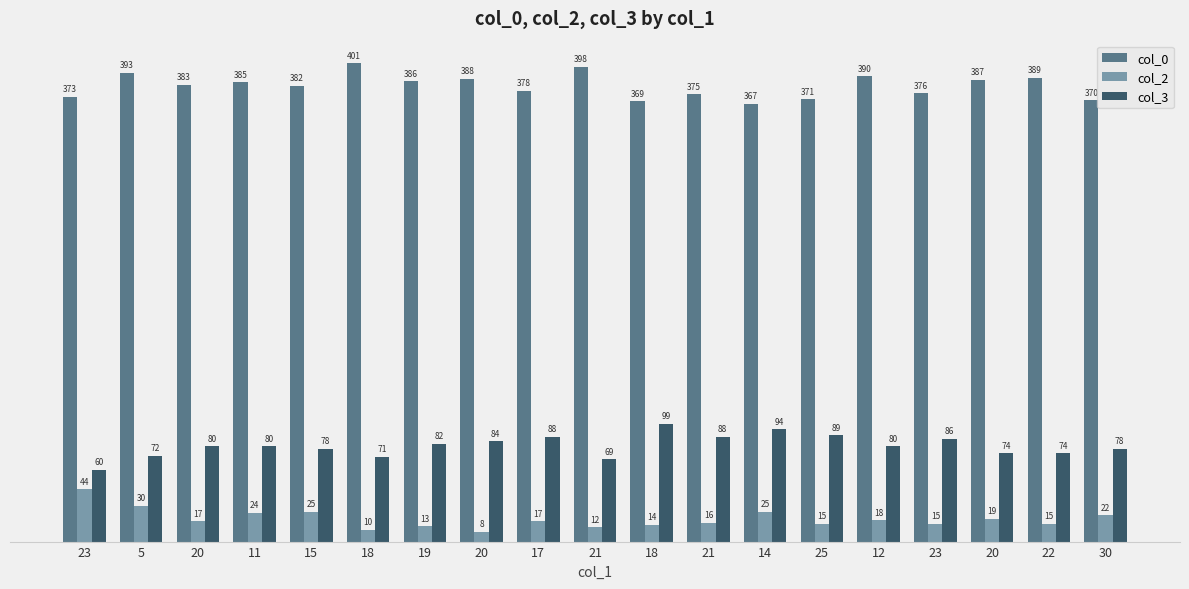

Which has a higher value, 18 or 20?

20